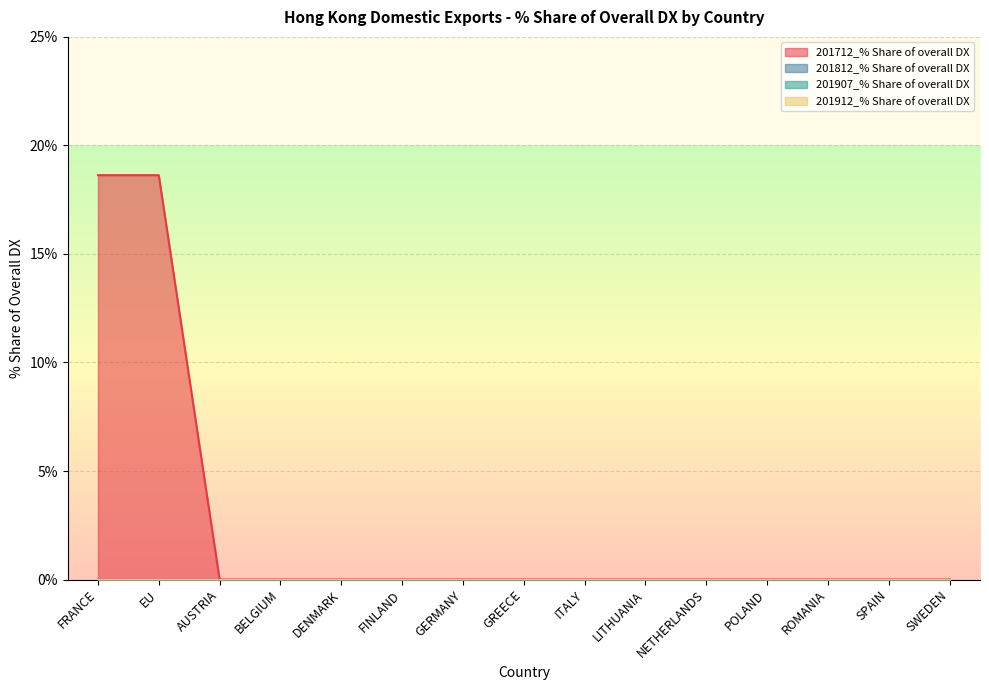

Which series has the largest total across all categories?

201712_% Share of overall DX